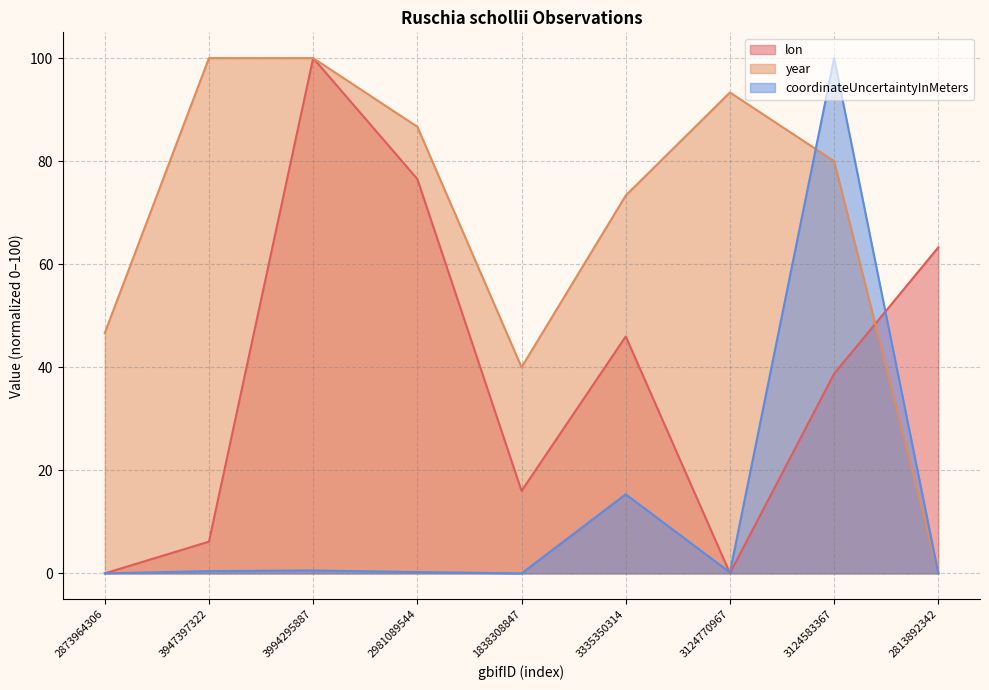

What position from the right is 3994295887?

7